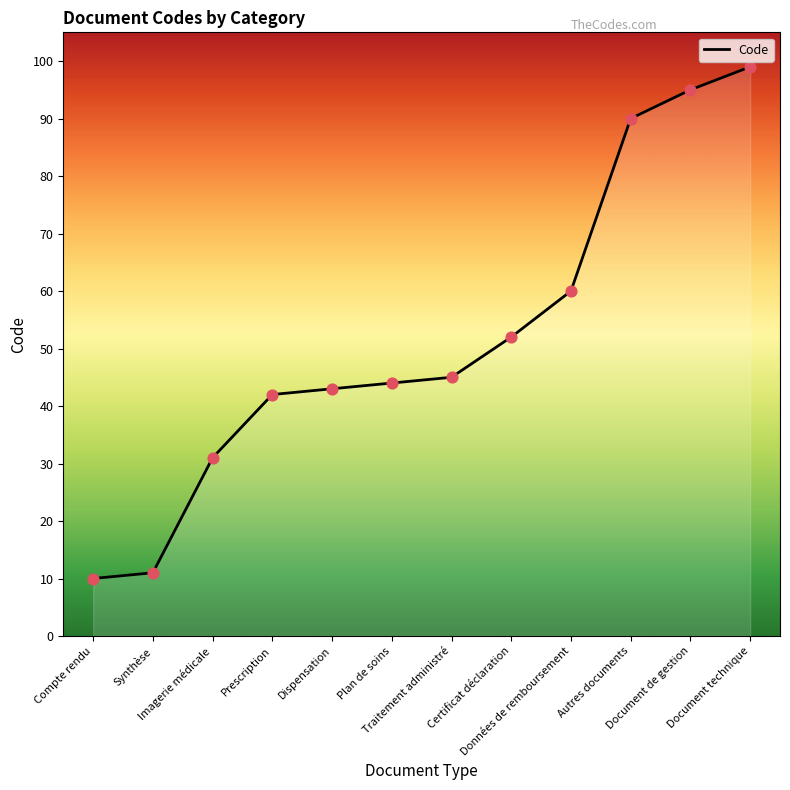

Which has a higher value, Imagerie médicale or Synthèse?

Imagerie médicale